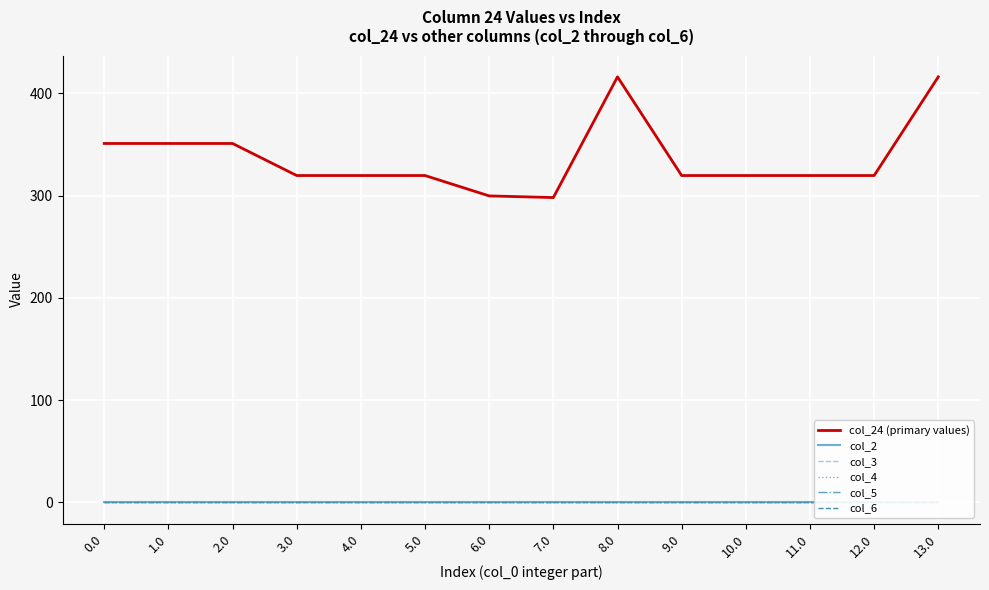

What are all the series names shown in the legend?

col_24 (primary values), col_2, col_3, col_4, col_5, col_6